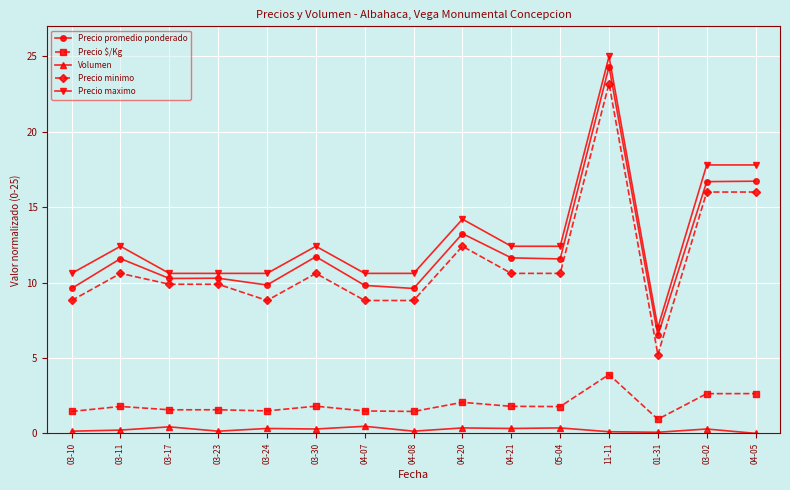

At which label does Precio promedio ponderado reach its minimum?

01-31